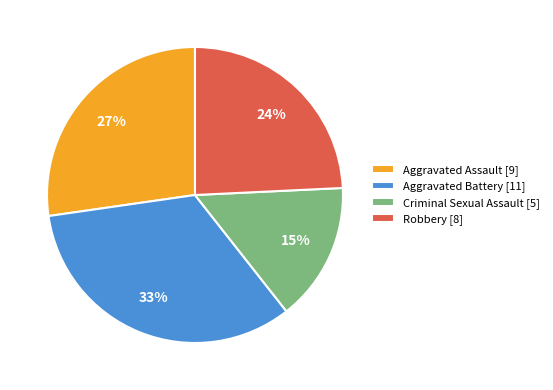

Which slice is the largest?

Aggravated Battery